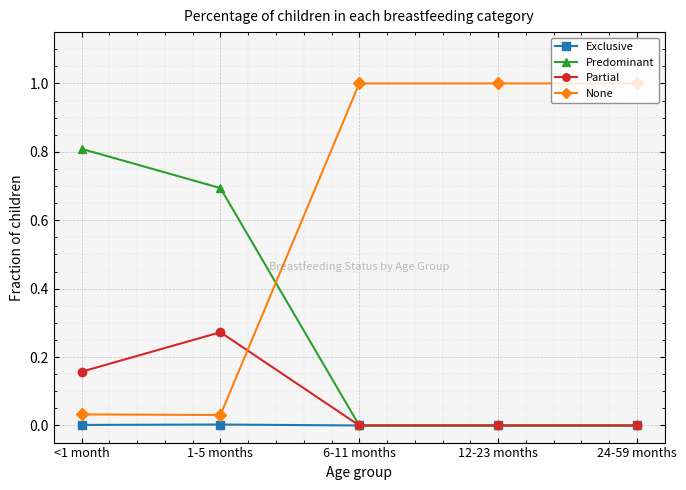

What is the spread (max minus min) of values at 24-59 months?

1.0